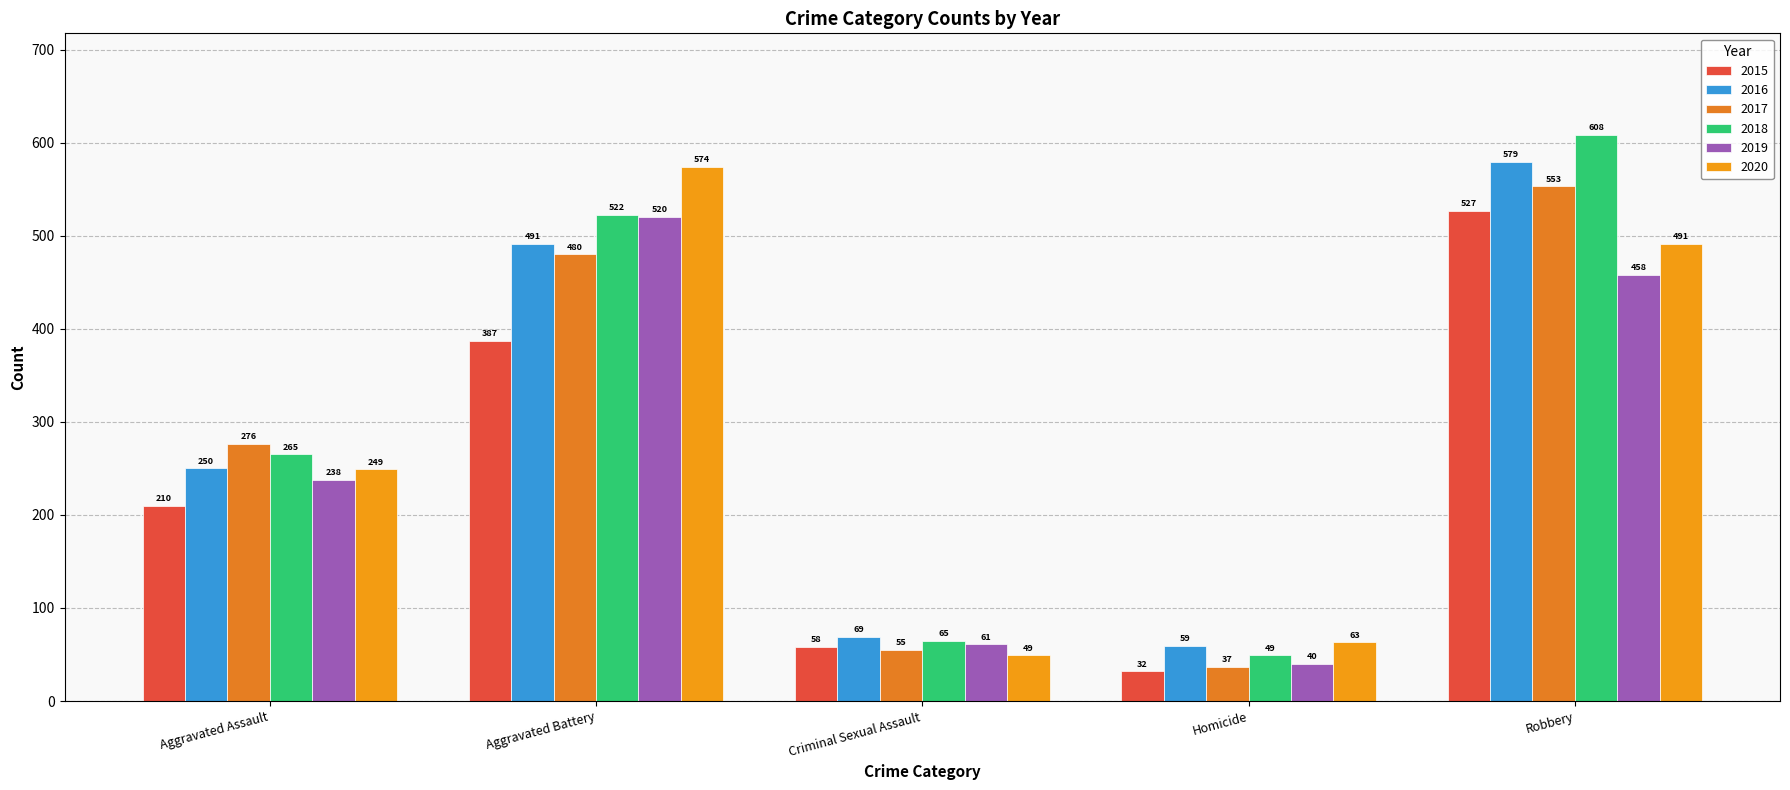

Which has a higher value, Criminal Sexual Assault or Homicide?

Criminal Sexual Assault